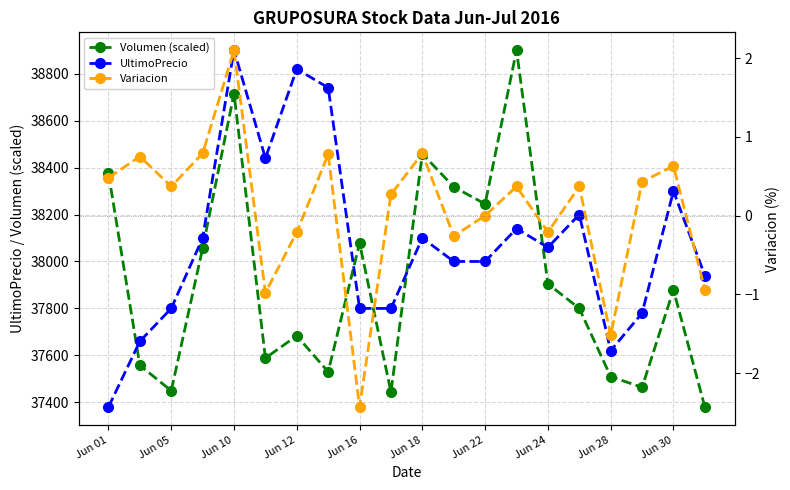

How many lines are shown in the chart?

3